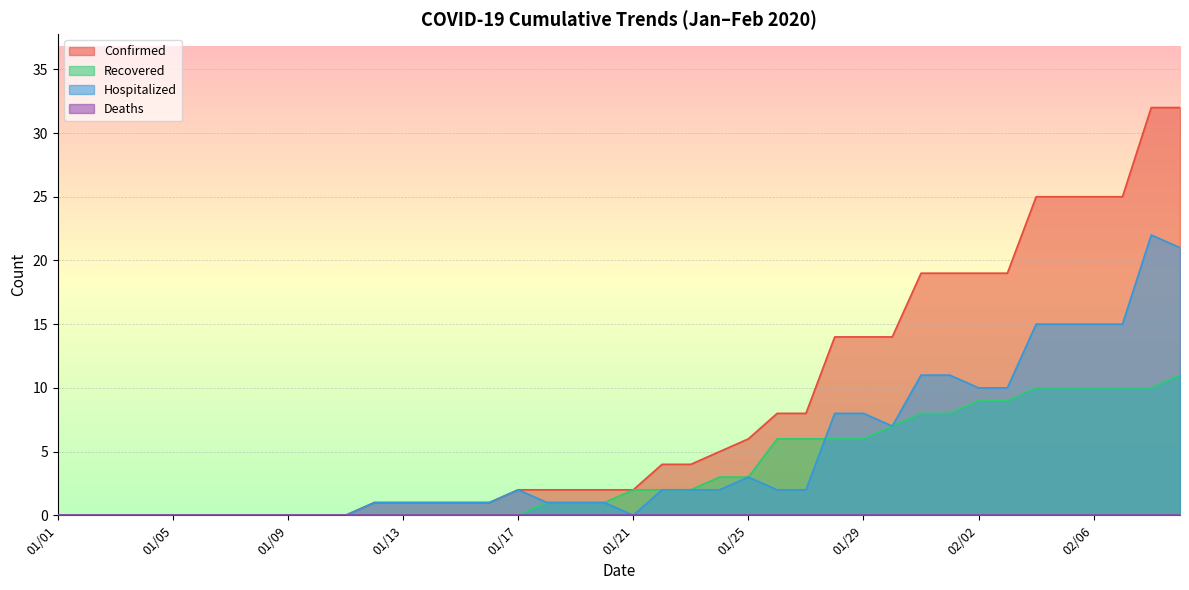

Which series changed the most between 01/13 and 01/28?

Confirmed